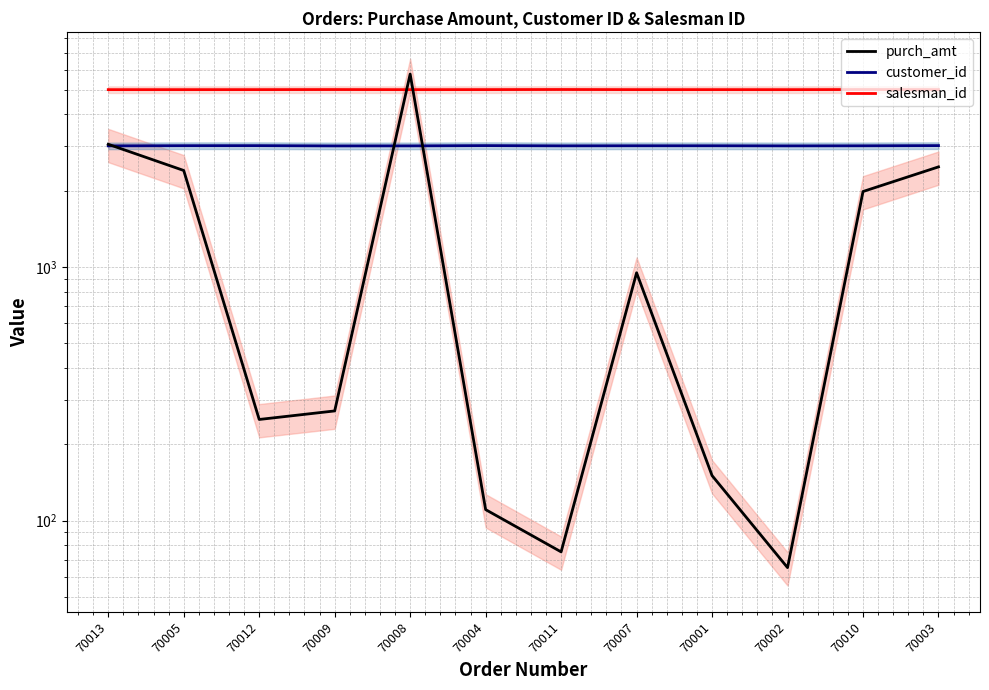

Rank the series by their maximum value, from lowest to highest.

customer_id, salesman_id, purch_amt